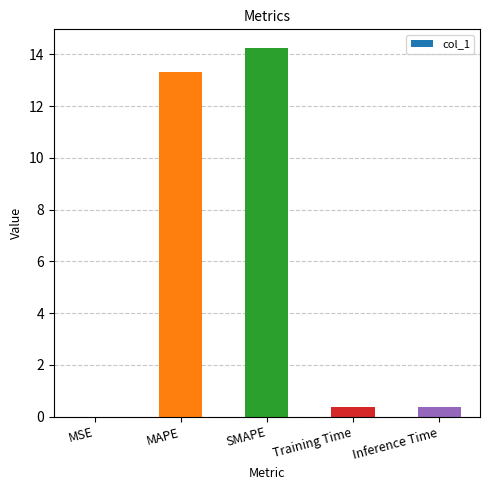

Which label corresponds to the largest value in the chart?

SMAPE